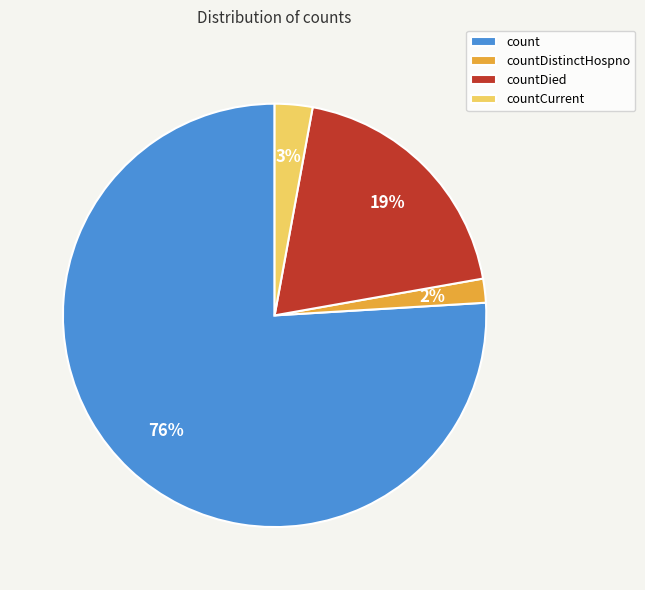

How many segments does this pie chart have?

4